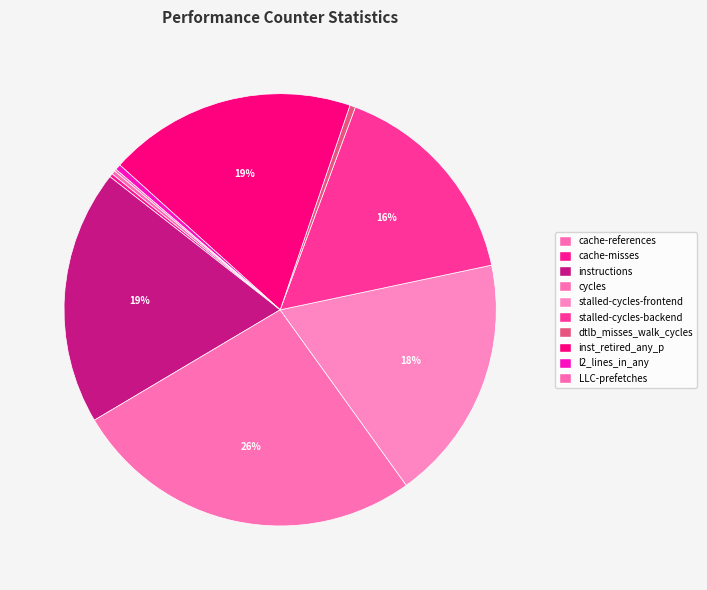

What is the change in value from cycles to inst_retired_any_p?

-16248375518